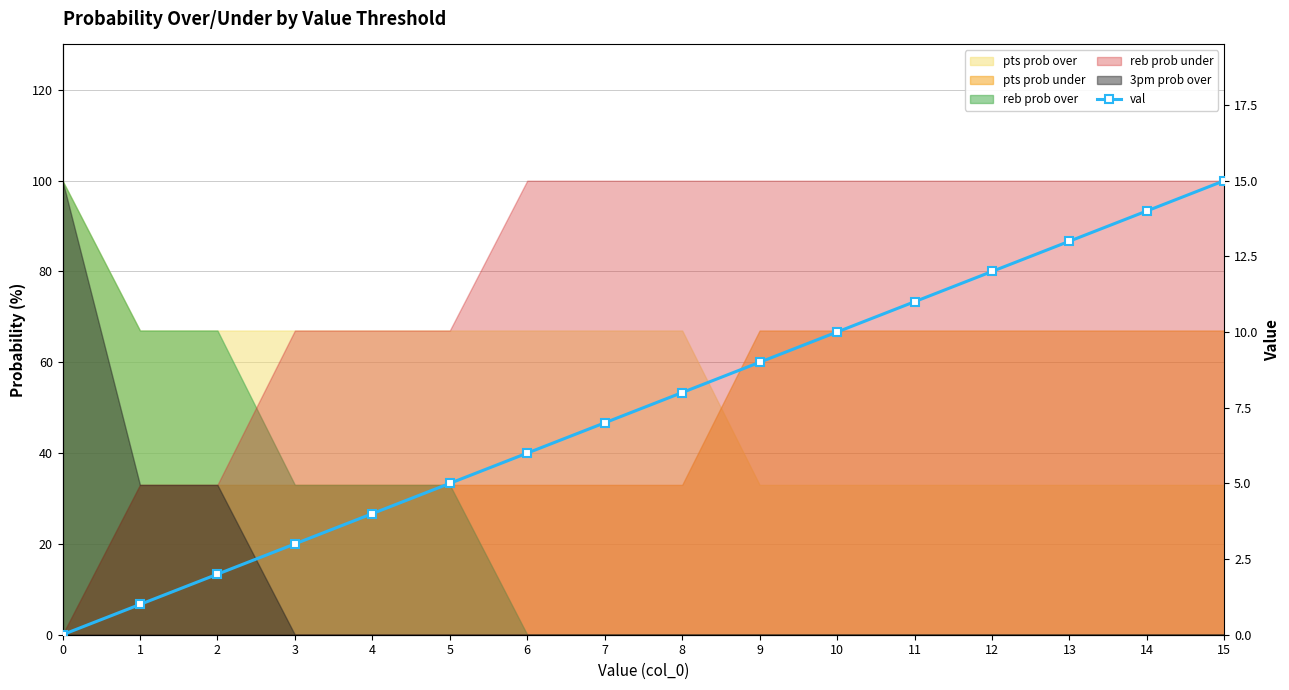

How many lines are shown in the chart?

1